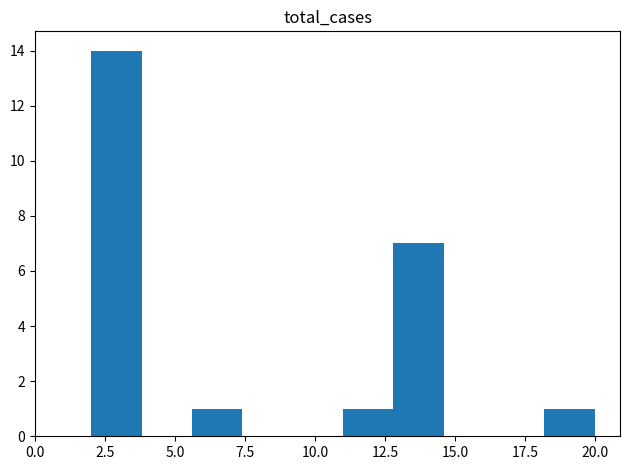

Around what value on the x-axis is the tallest bar? Give the approximate position of its centre, as read against the axis.

3.0